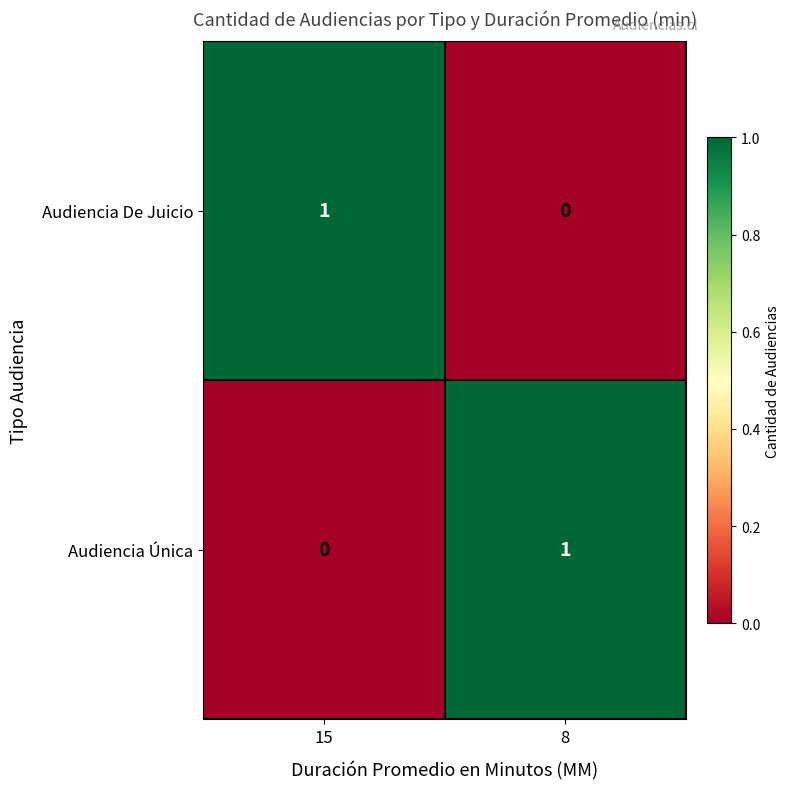

The value of Audiencia De Juicio at 15 is 1. True or false?

True